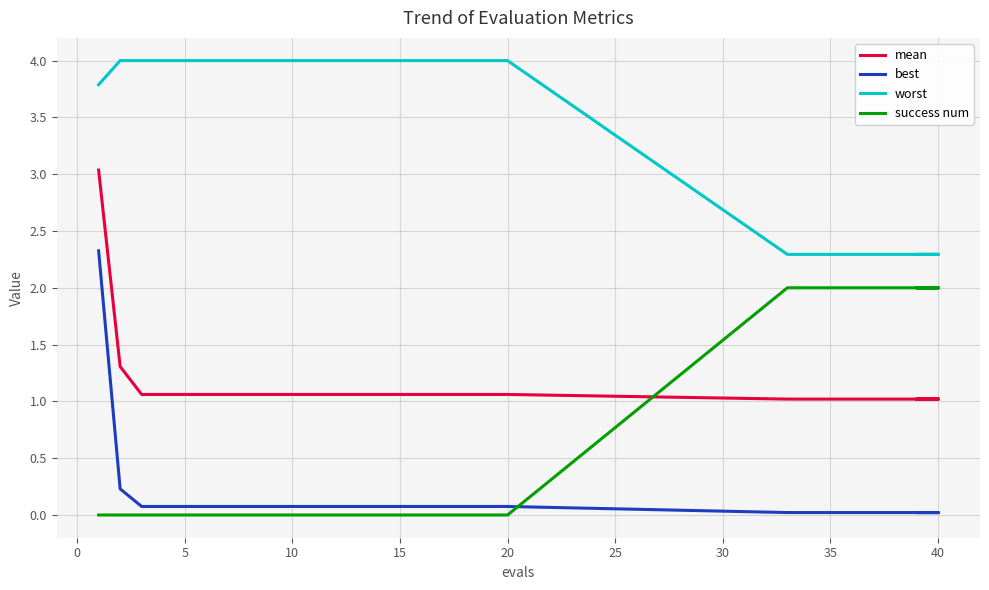

What is the maximum value for mean?

3.0